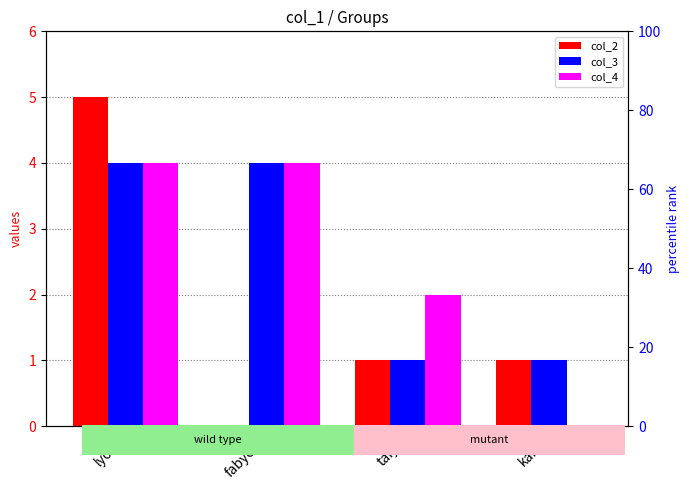

Is the value of col_2 at taiyo greater than the value of col_3 at kaito?

No